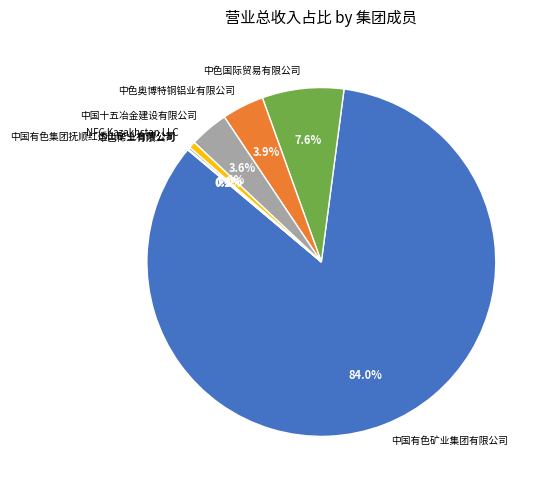

Which has a higher value, 中色国际贸易有限公司 or NFC Kazakhstan LLC?

中色国际贸易有限公司